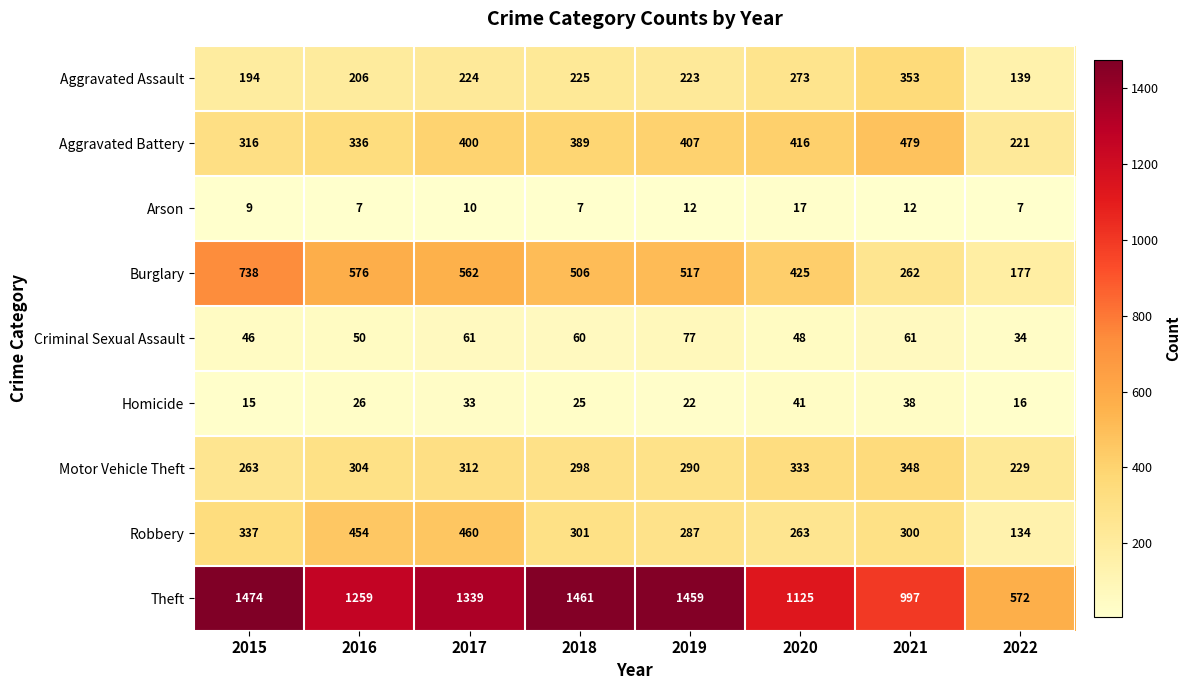

What is the sum of the Robbery values at 2018 and 2019?

588